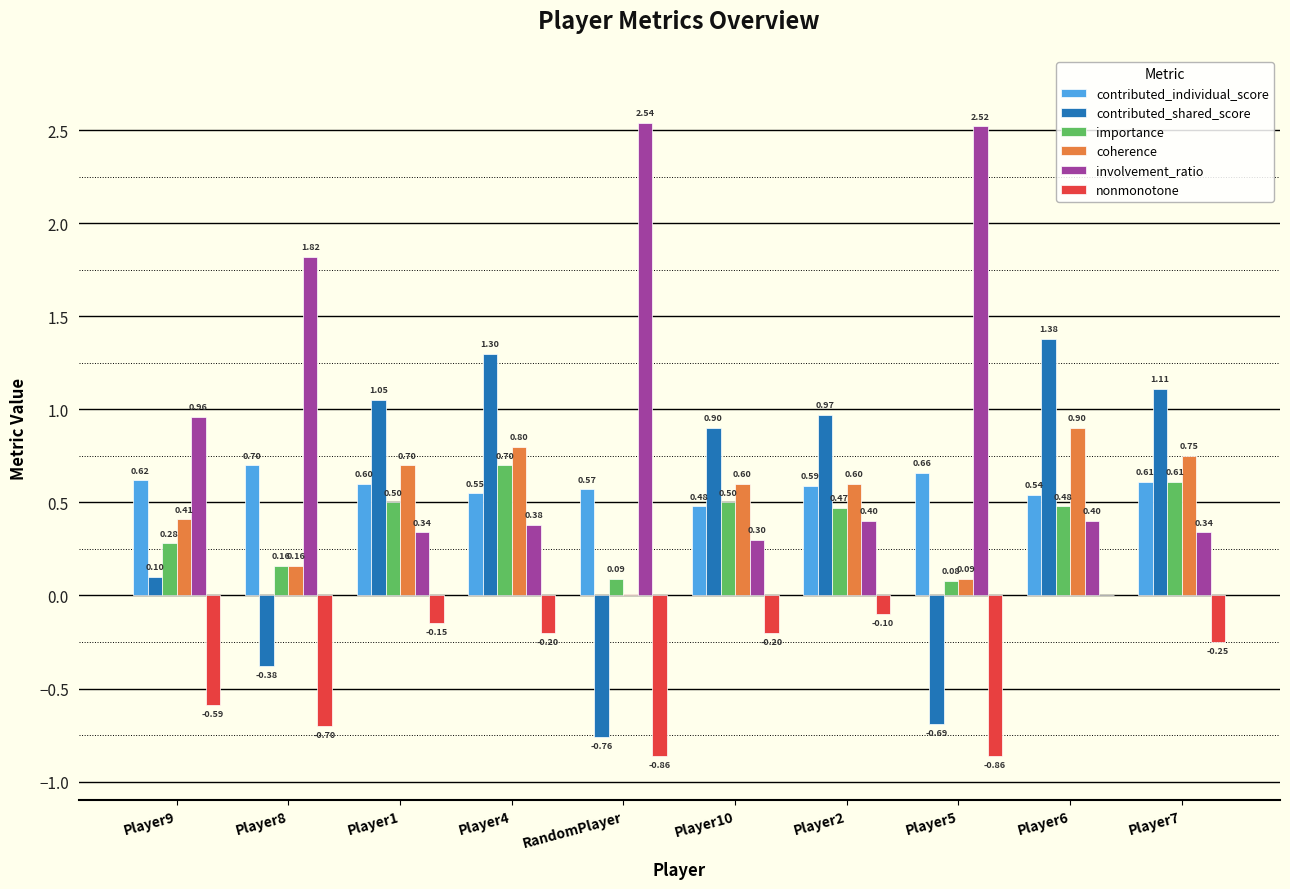

Which series changed the most between Player2 and Player6?

contributed_shared_score